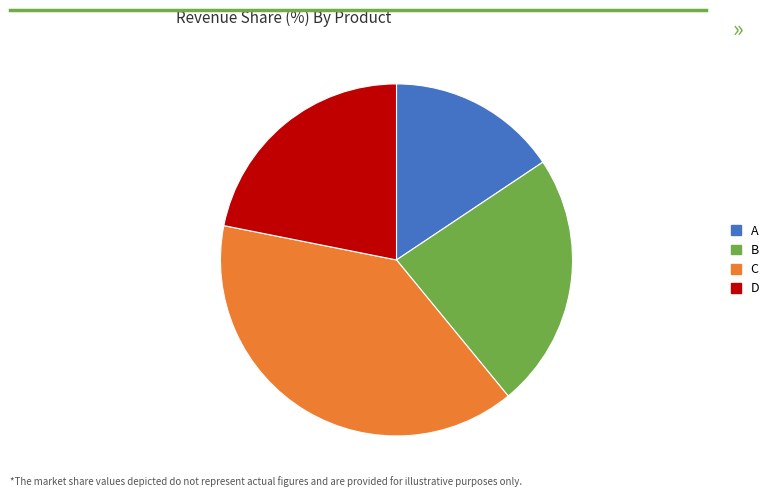

Is A the majority of the pie?

No